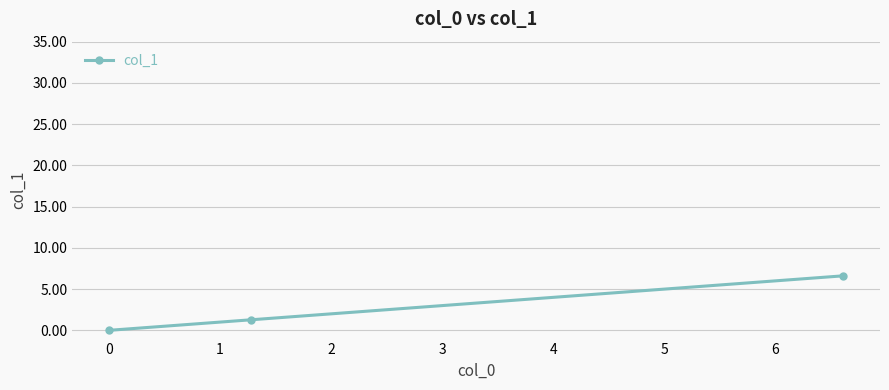

What is the average value?

2.6